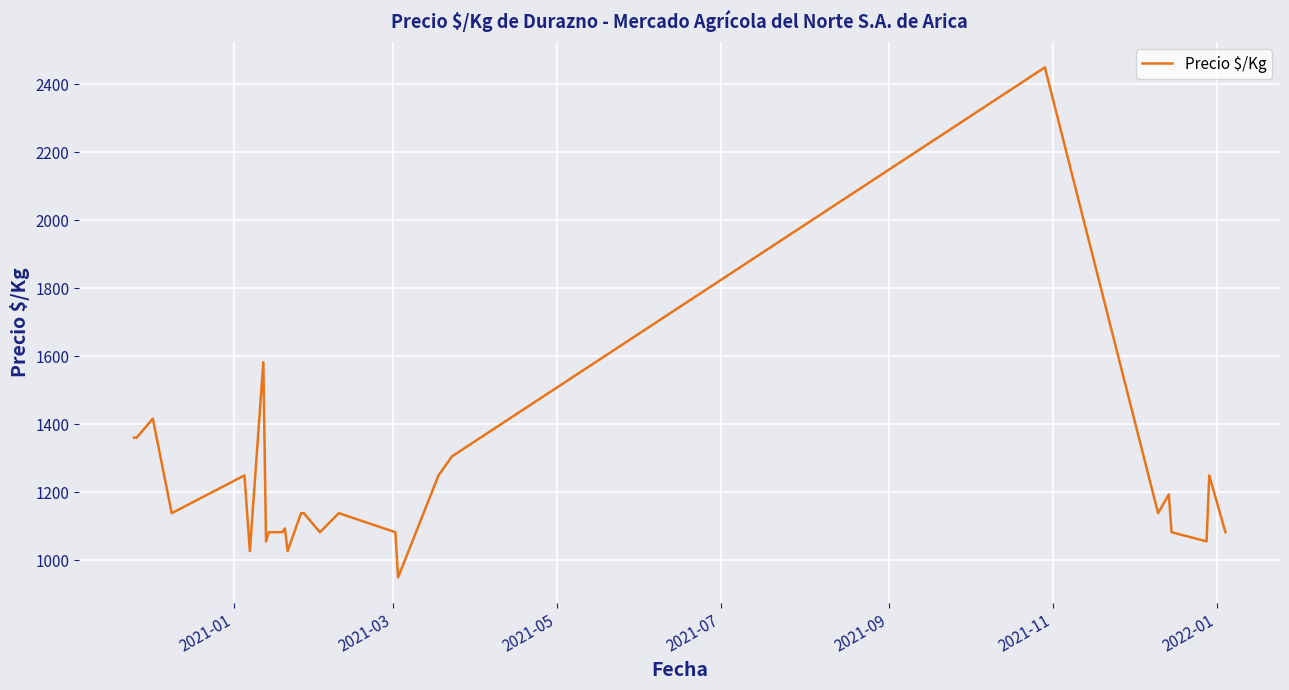

What is the difference between the maximum and minimum values?

1500.0